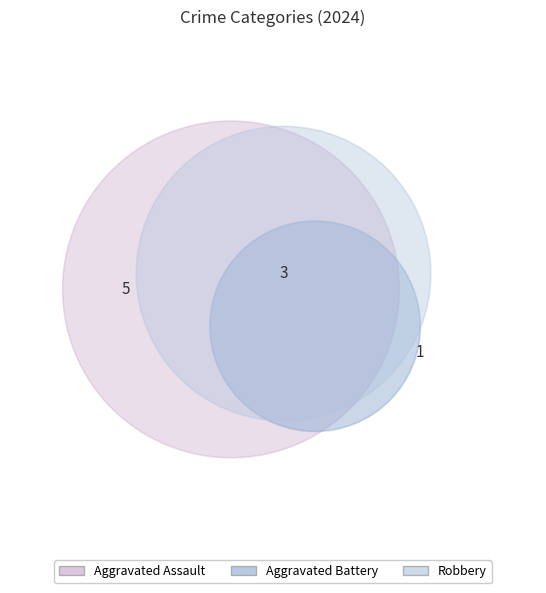

What is the change in value from Aggravated Battery to Robbery?

+2